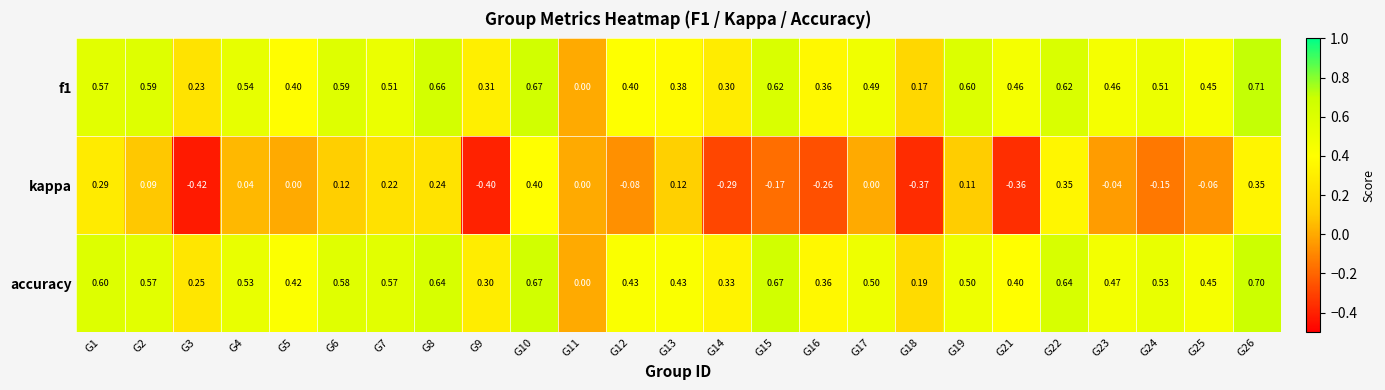

Which series has the largest total across all categories?

accuracy